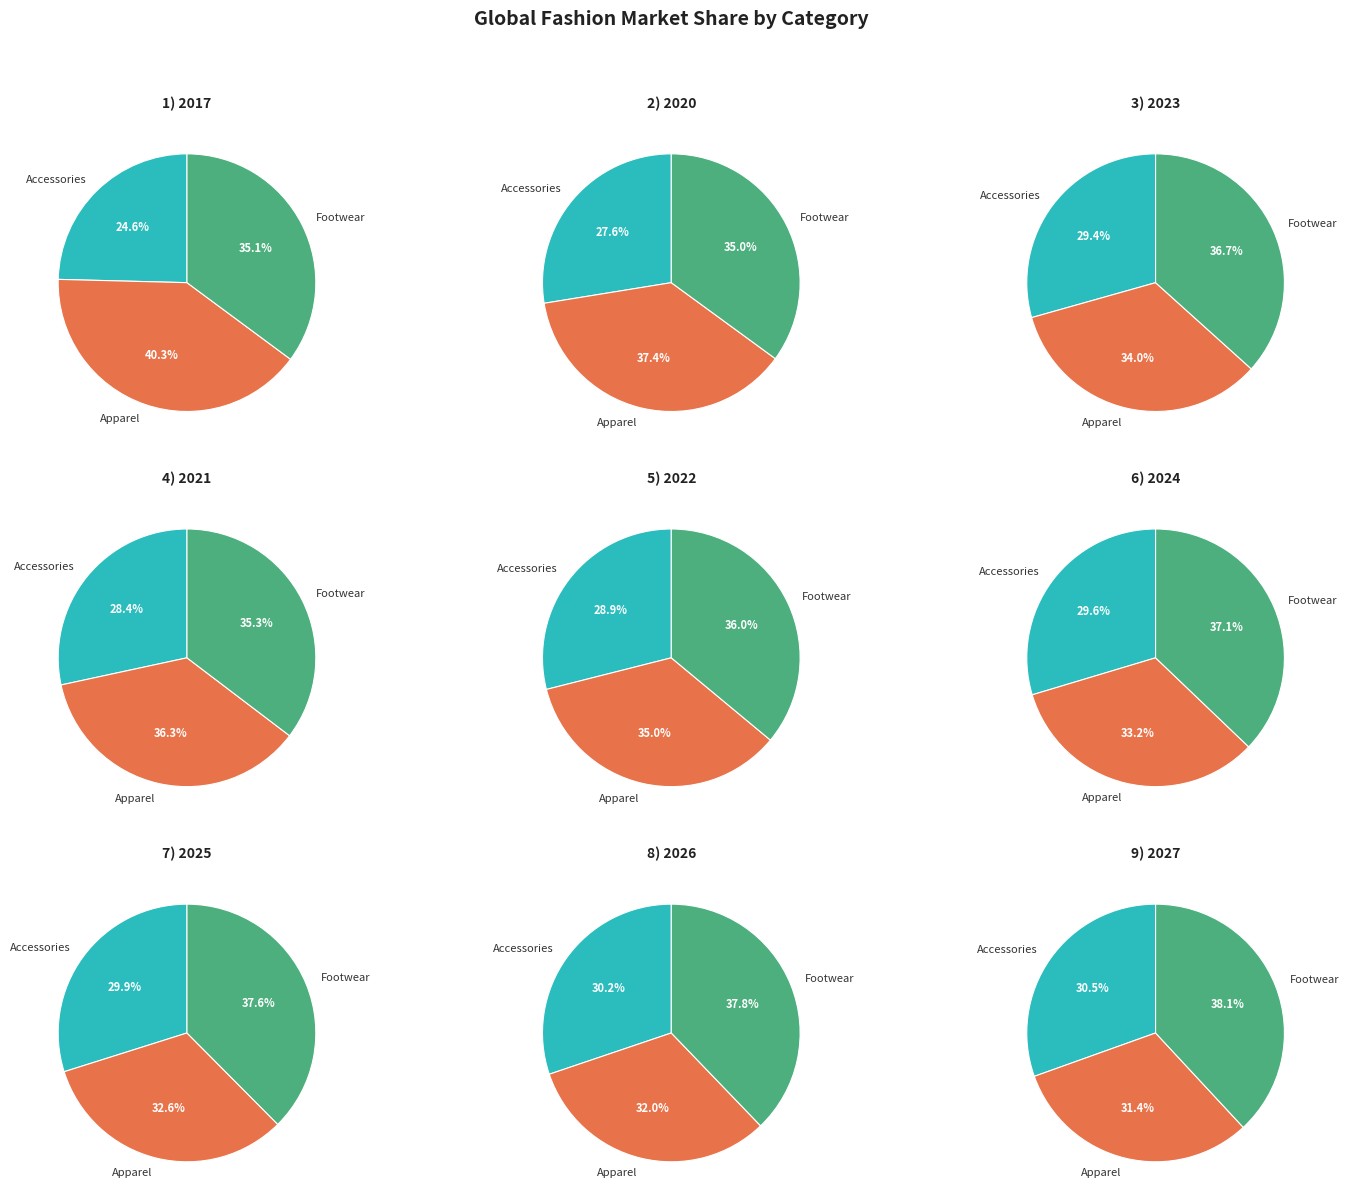

To the nearest percent, what is the difference between the 4 and 6 slice percentages?

2%